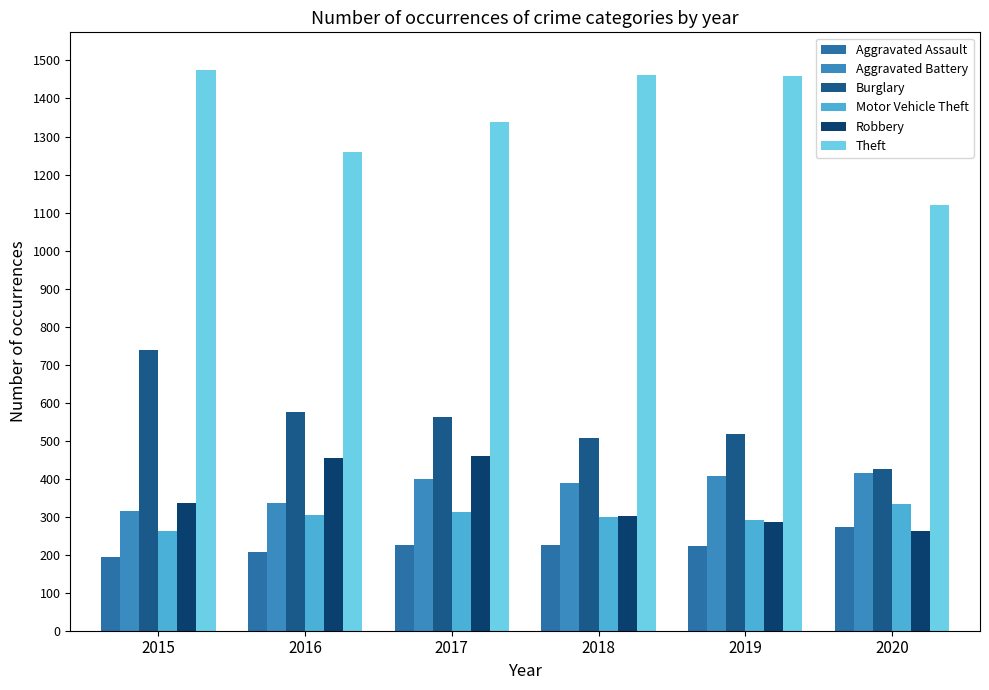

How many data points in Burglary are less than 562?

3